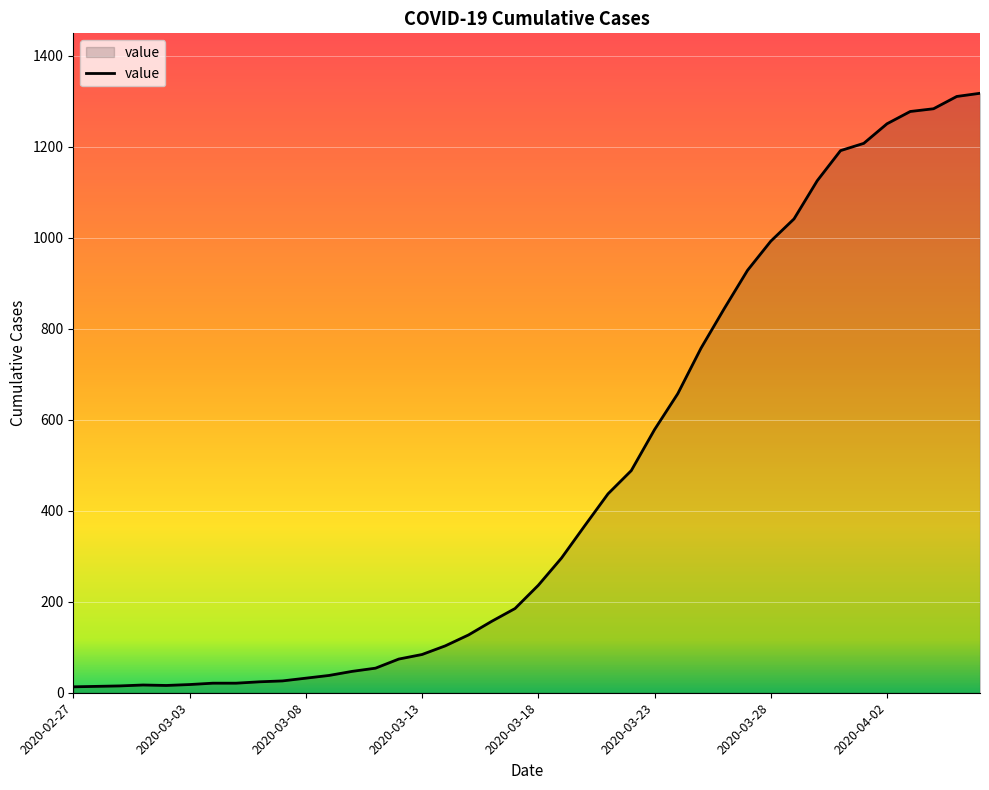

How many lines are shown in the chart?

1